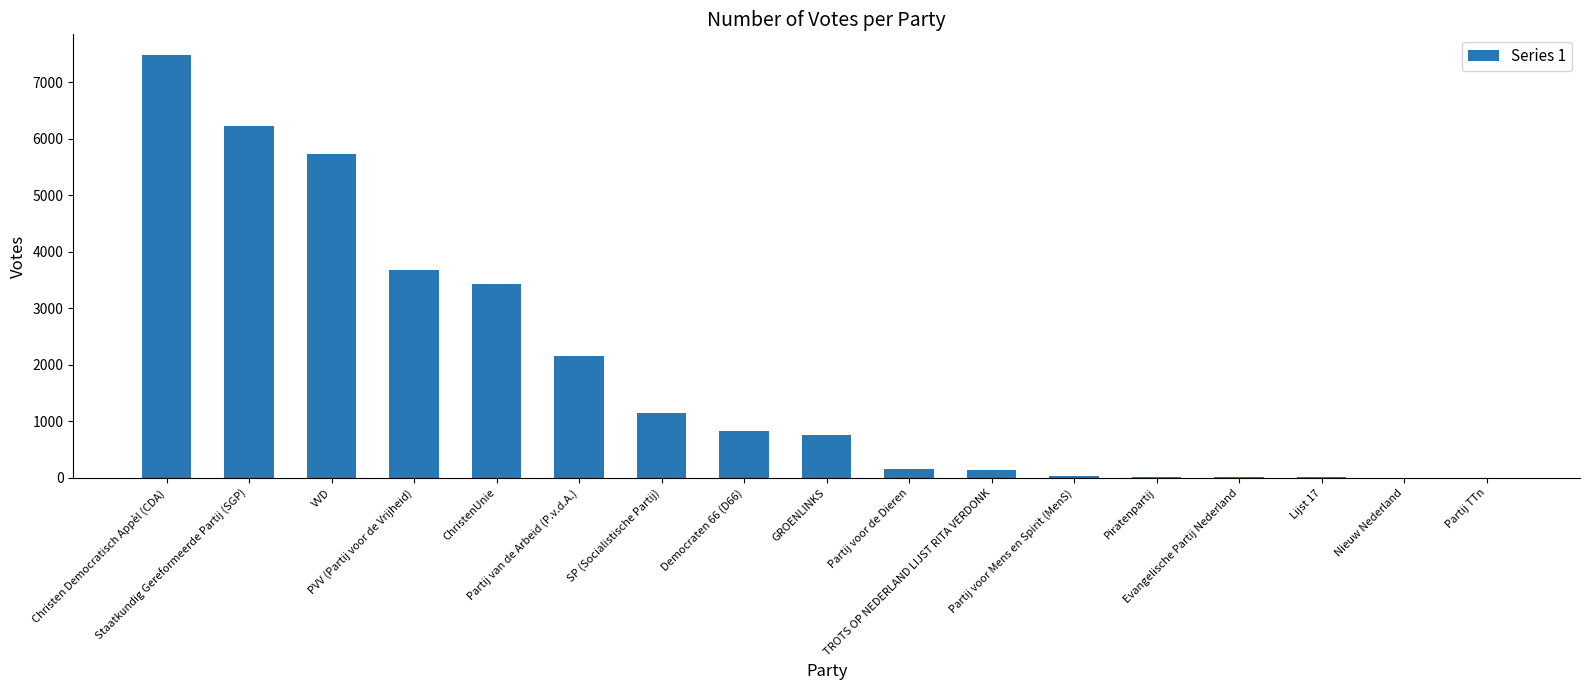

What is the difference between the values at SP (Socialistische Partij) and Partij TTn?

1142